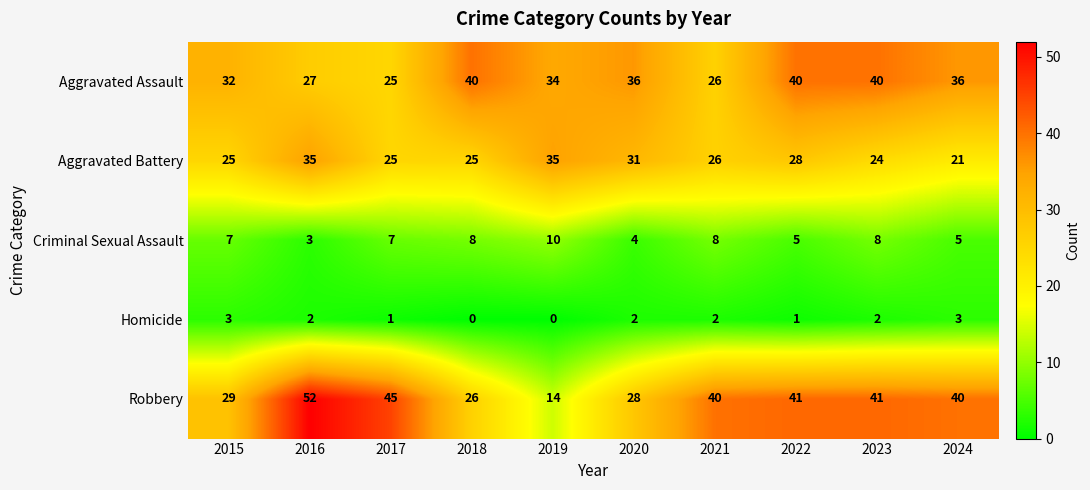

What is the difference between the maximum and minimum values in the Aggravated Battery series?

14